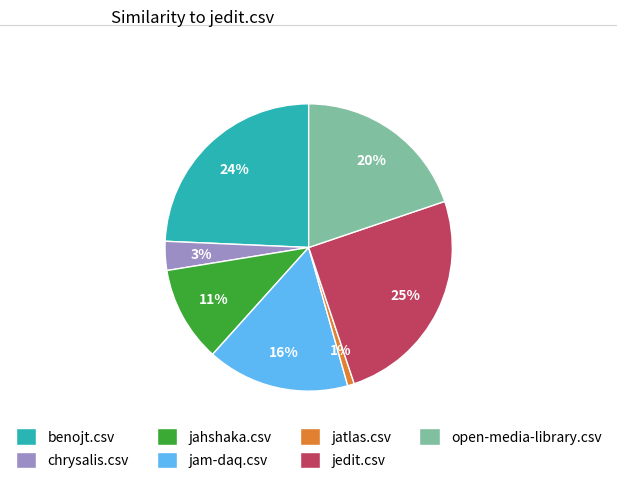

Is the sum of open-media-library.csv and jahshaka.csv greater than half?

No